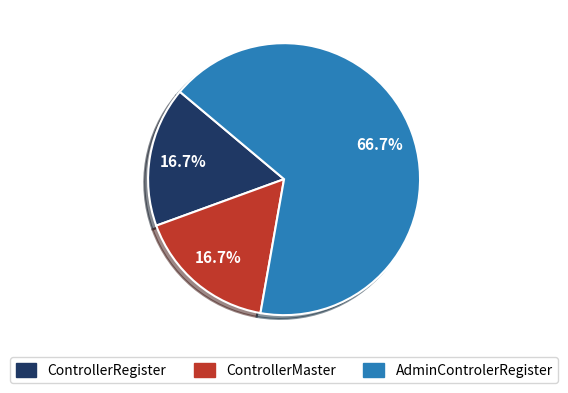

Count the number of slices in the pie.

3